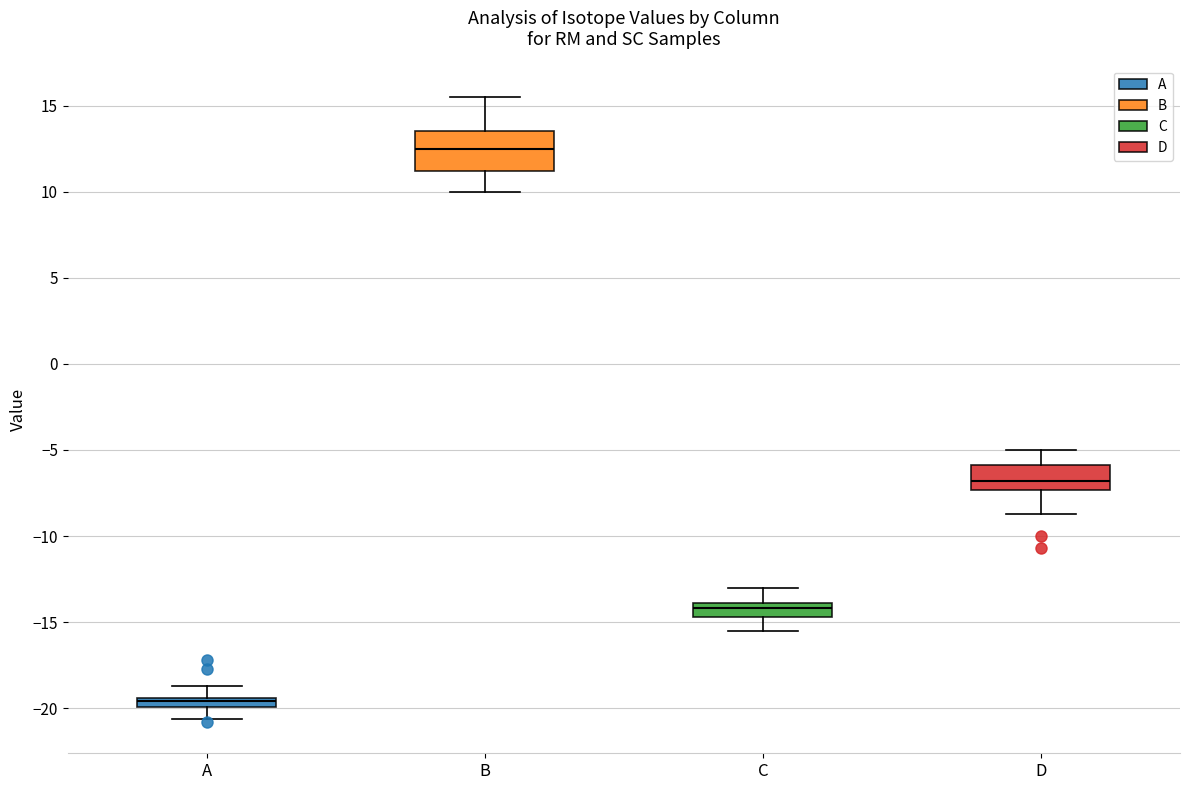

Which box is the tallest, from its lower edge to its upper edge?

B